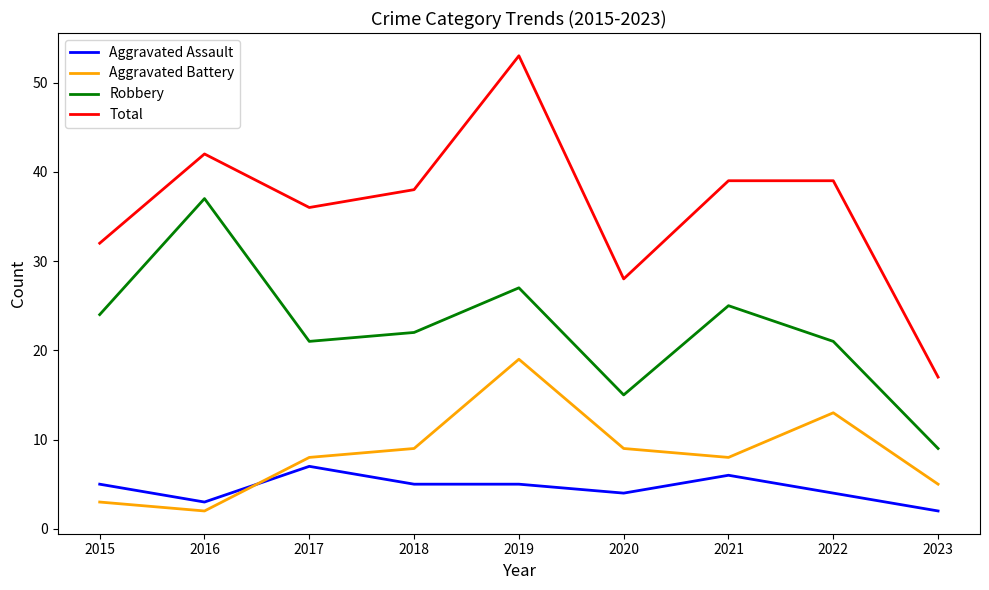

Which category has the lowest value in the Aggravated Battery series?

2016